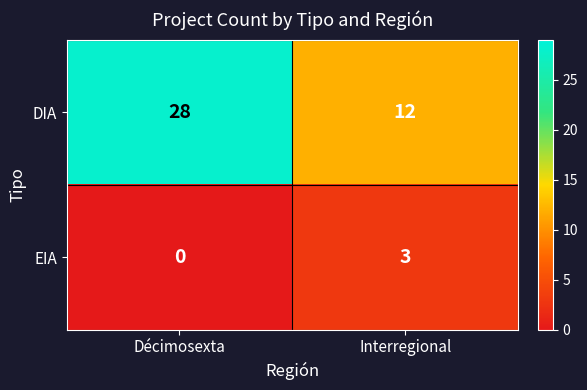

True or false: EIA has a value of 0 at Décimosexta.

True